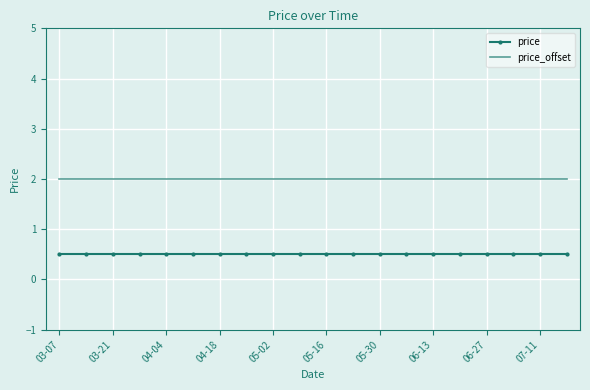

What is the greatest value displayed?

2.0